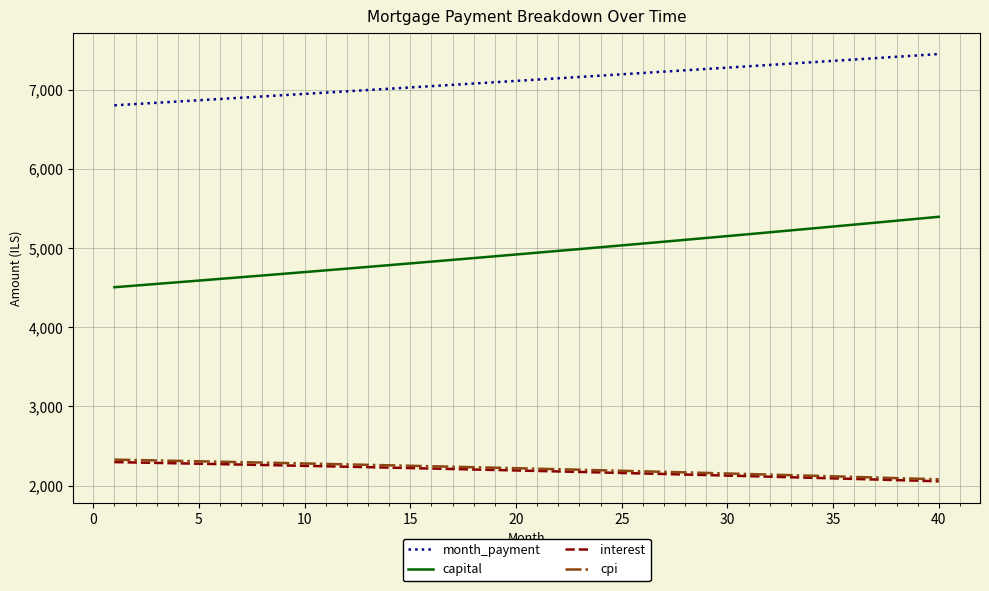

Which series has the largest range (max minus min)?

capital